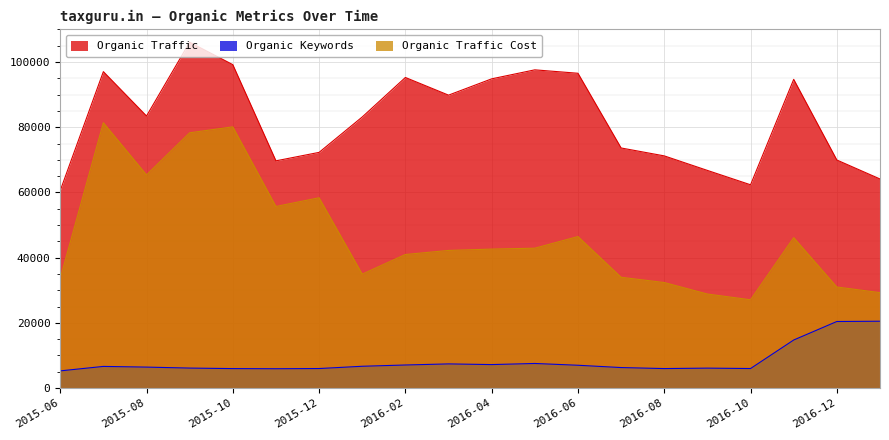

How many lines are shown in the chart?

3